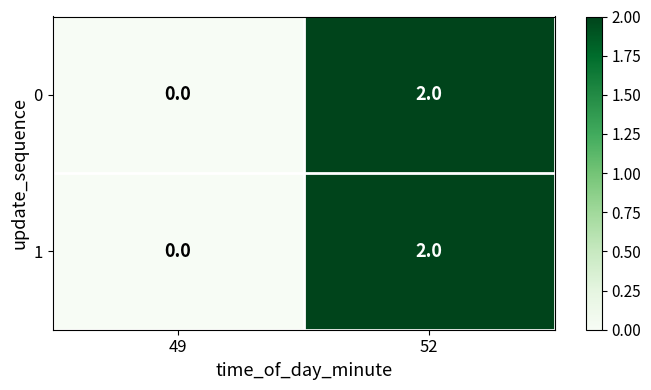

The value of 0 at 49 is -1. True or false?

False